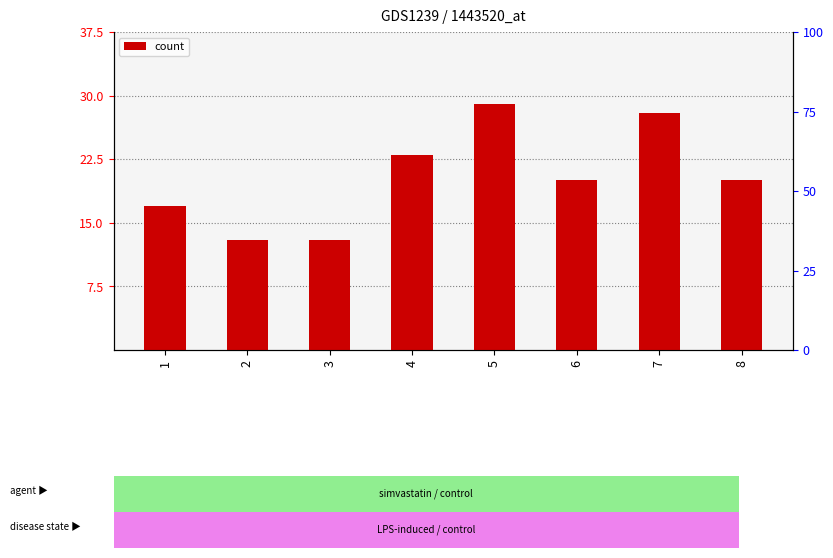

Reading left to right, what are all the values shown in this chart?

1=17	2=13	3=13	4=23	5=29	6=20	7=28	8=20